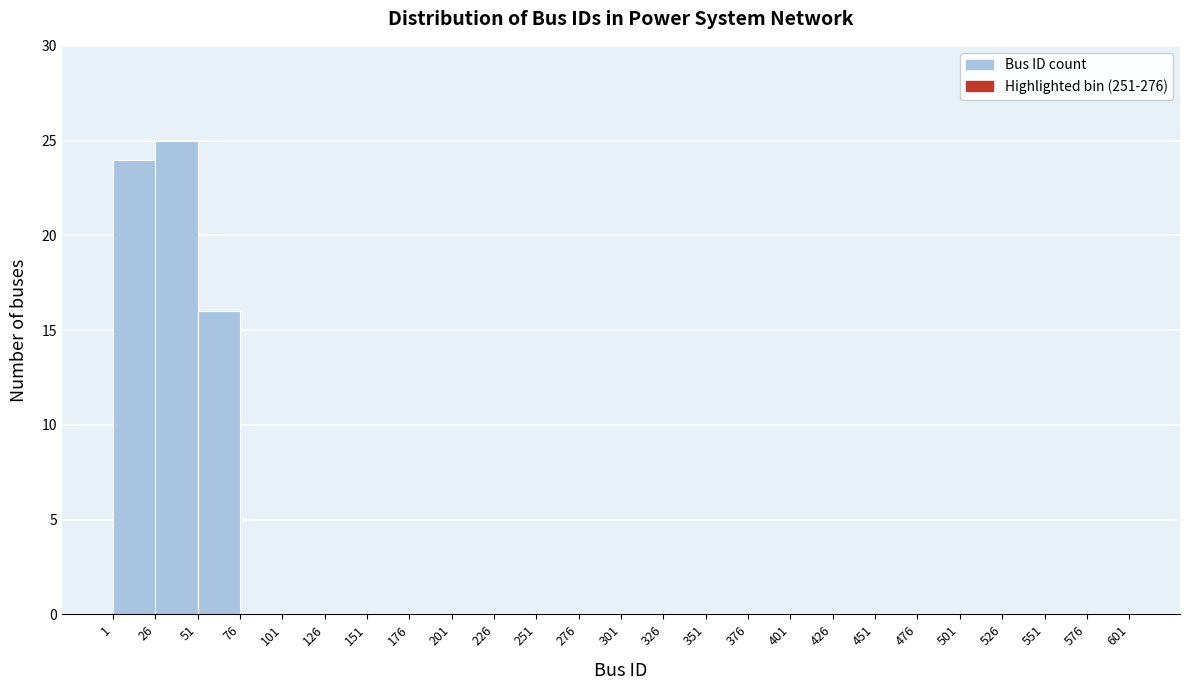

Reading left to right, transcribe this chart: for each bar, give the range it covers on the x-axis and its height. The values are not printed on the chart, so give them approximately, as read against the axis.

1 to 26: 24
26 to 51: 25
51 to 76: 16
76 to 101: 0
101 to 126: 0
126 to 151: 0
151 to 176: 0
176 to 201: 0
201 to 226: 0
226 to 251: 0
251 to 276: 0
276 to 301: 0
301 to 326: 0
326 to 351: 0
351 to 376: 0
376 to 401: 0
401 to 426: 0
426 to 451: 0
451 to 476: 0
476 to 501: 0
501 to 526: 0
526 to 551: 0
551 to 576: 0
576 to 601: 0